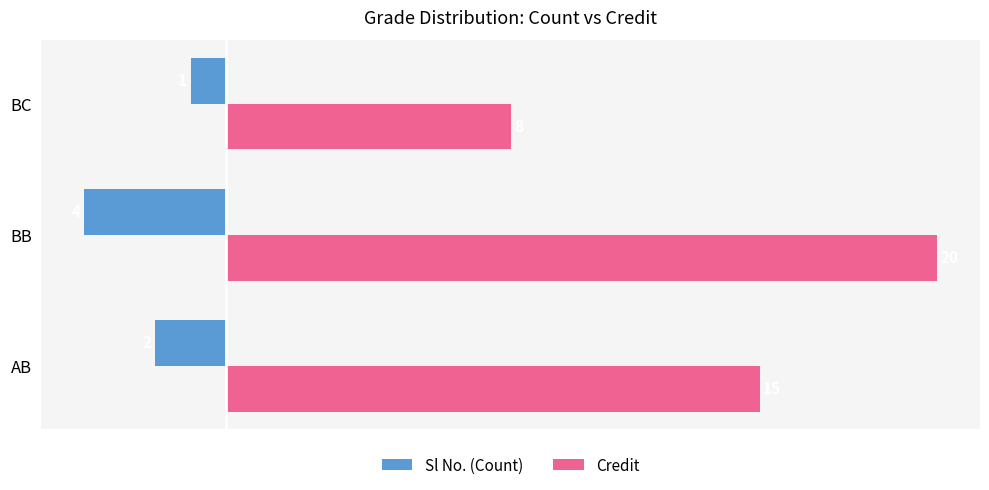

What is the average value of the Credit series?

14